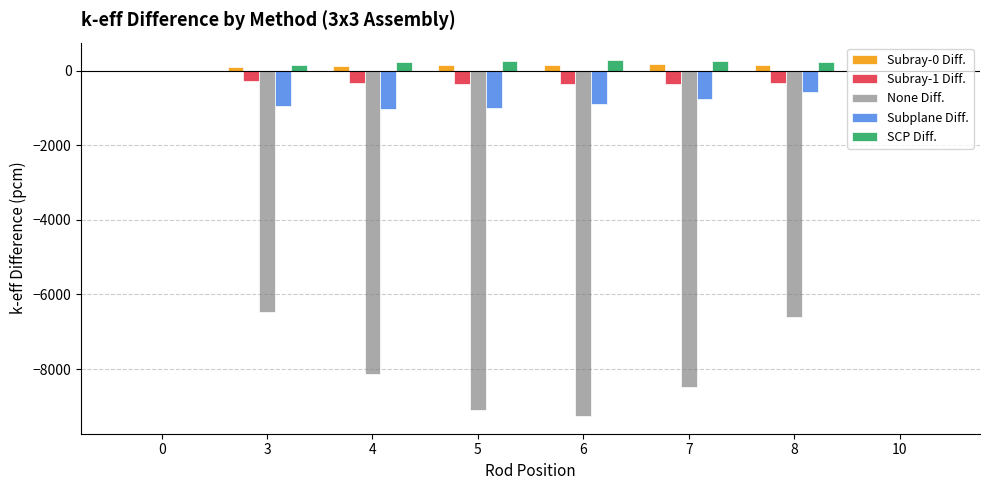

What is the sum of all Subplane Diff. values?

-5167.7